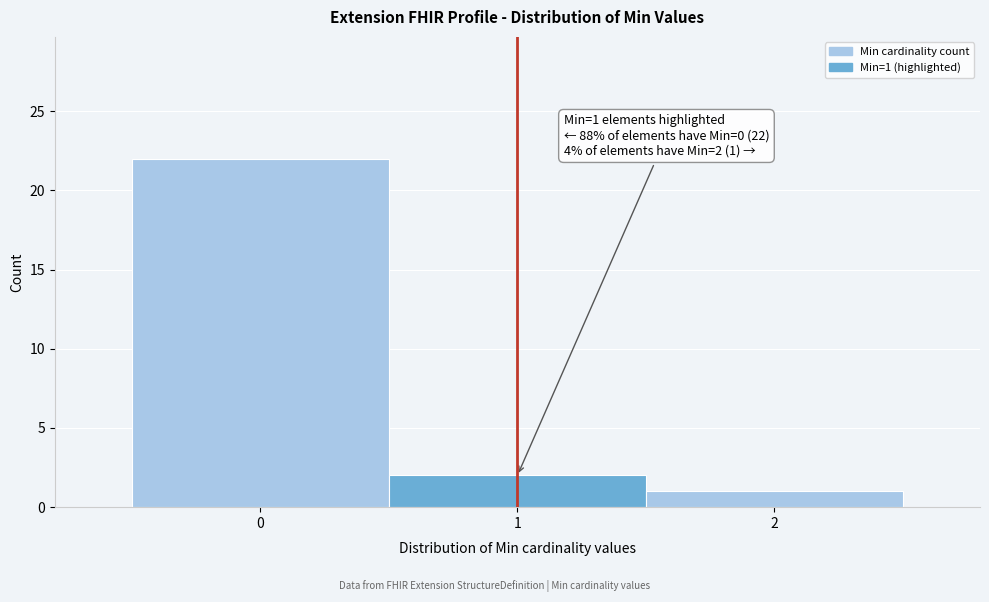

Which range on the x-axis has the tallest bar?

-0.5 to 0.5